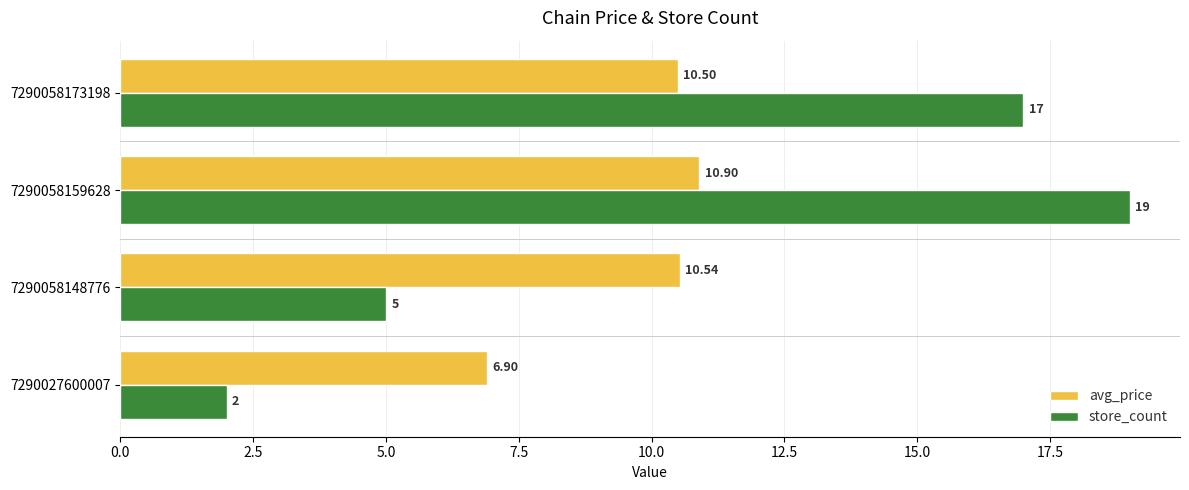

At 7290058148776, list the series in order from largest to smallest.

avg_price, store_count